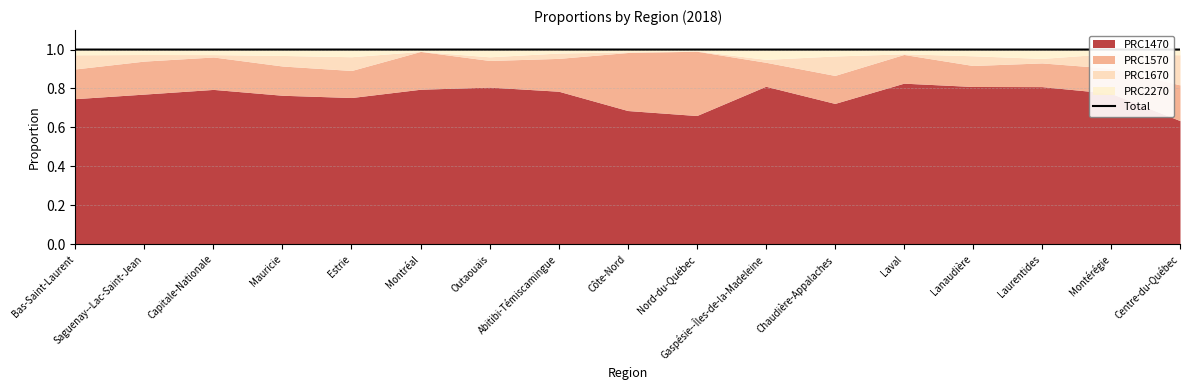

How many interior local valleys (lower than both neighbors) does the data have?

4